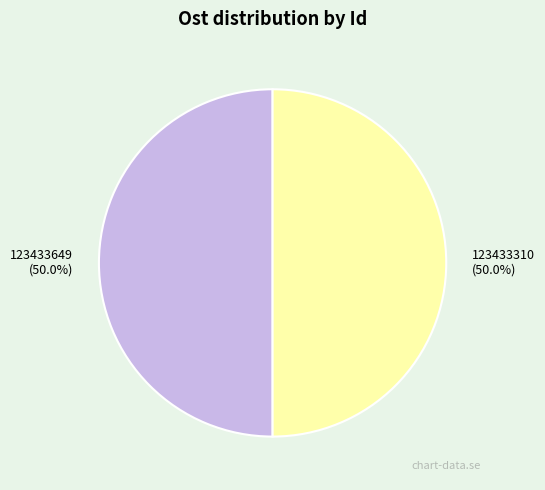

Count the number of slices in the pie.

2